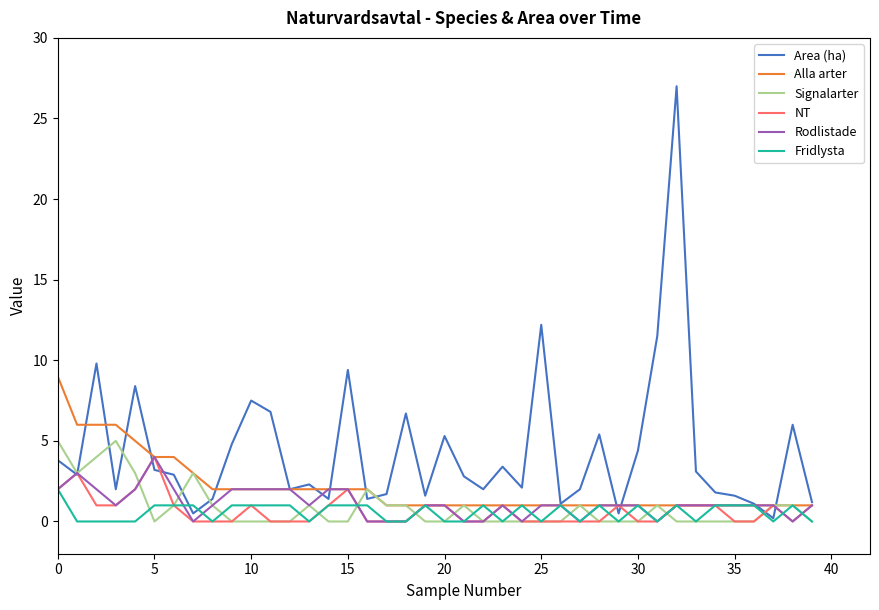

Which series has the widest spread of values?

Area (ha)